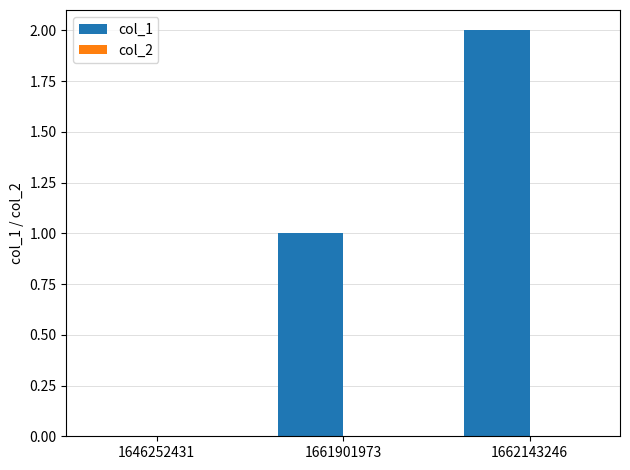

Which has a higher value, 1662143246 or 1646252431?

1662143246